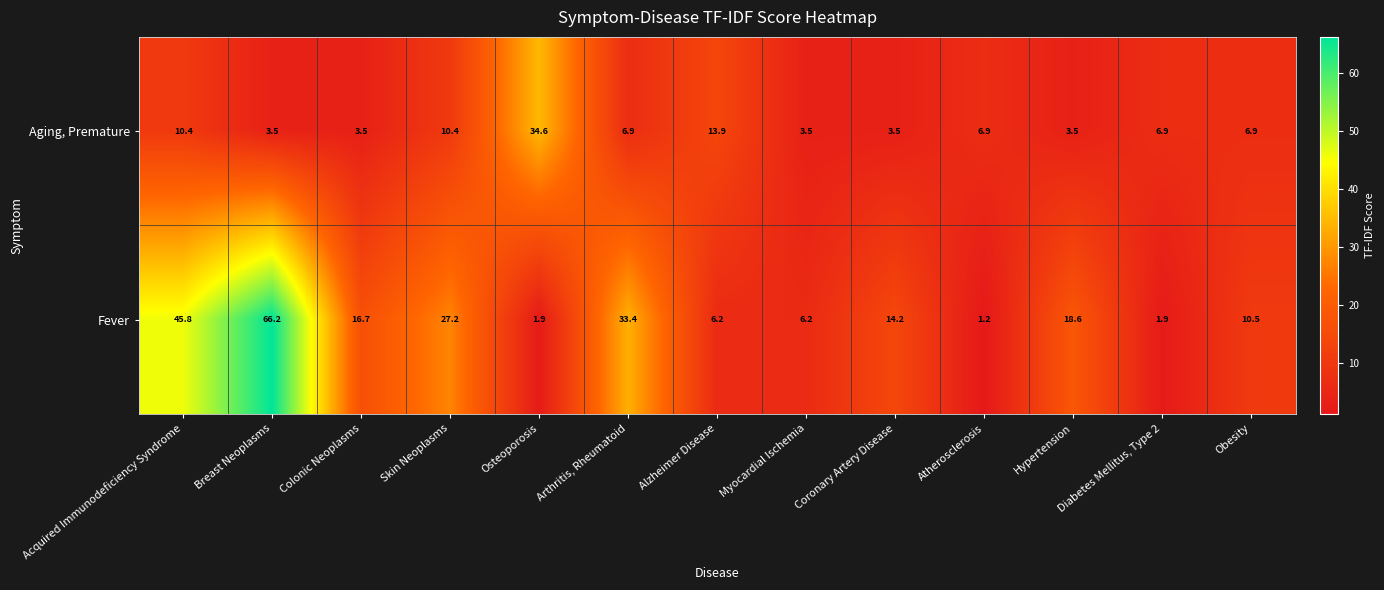

What is the total value across all series at Atherosclerosis?

8.1